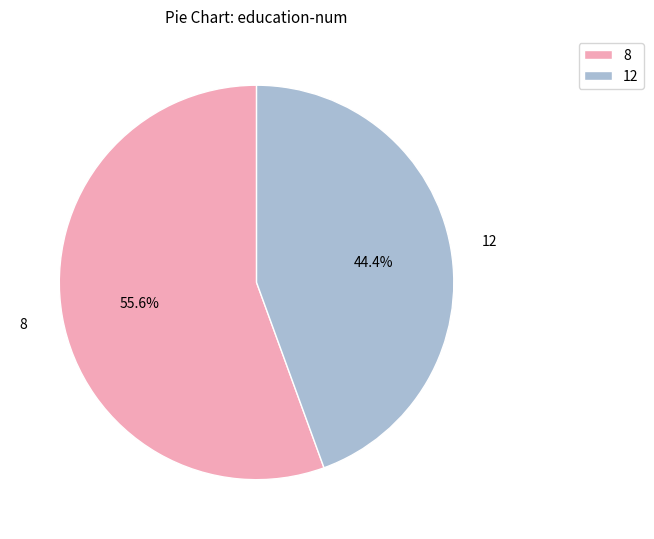

Rank the categories by value from highest to lowest.

8, 12